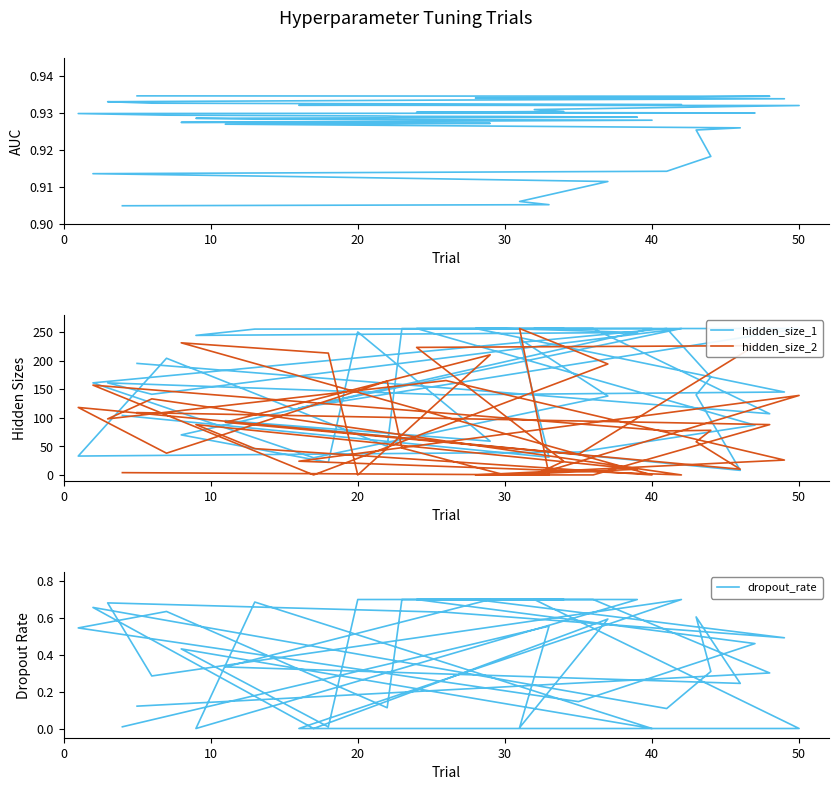

List the series in order of their peak value, highest first.

hidden_size_1, hidden_size_2, auc, dropout_rate